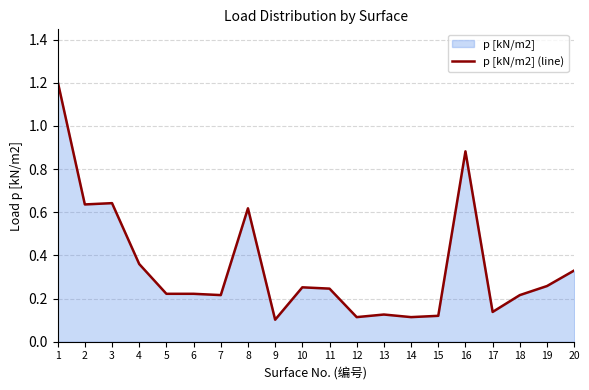

Which category has the highest value across all series?

1